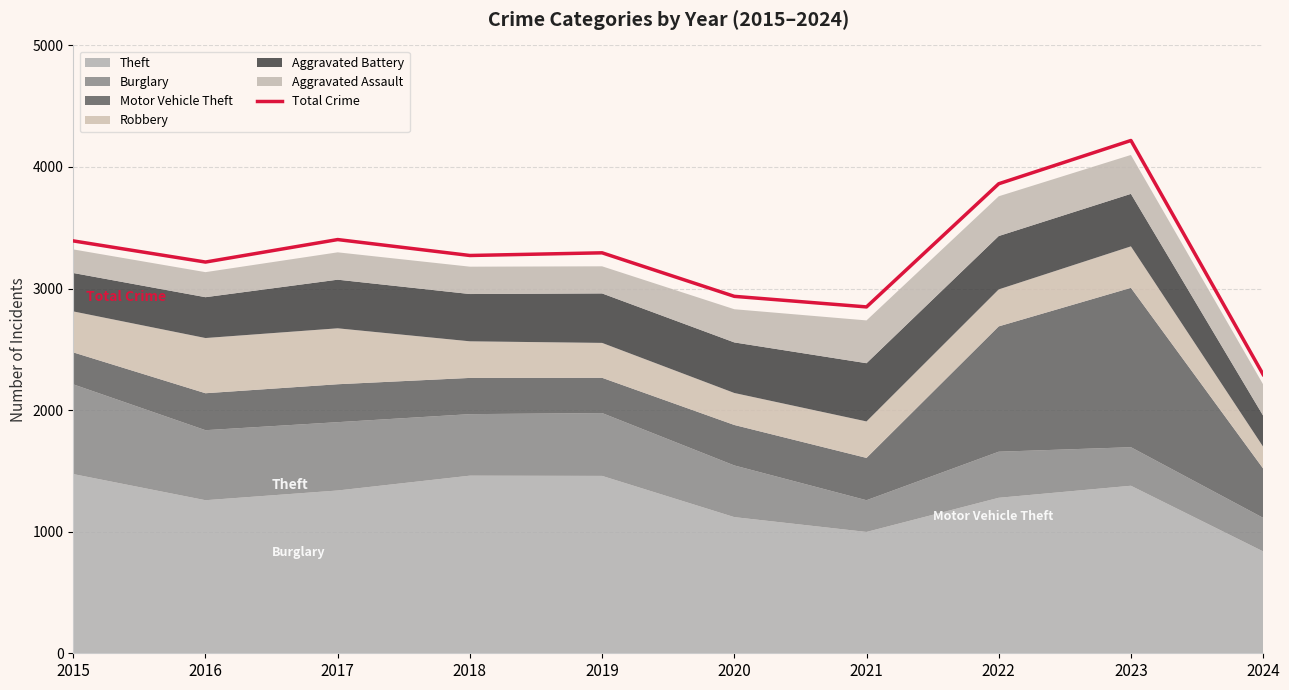

Is it true that the value at 2015 is 1155?

False